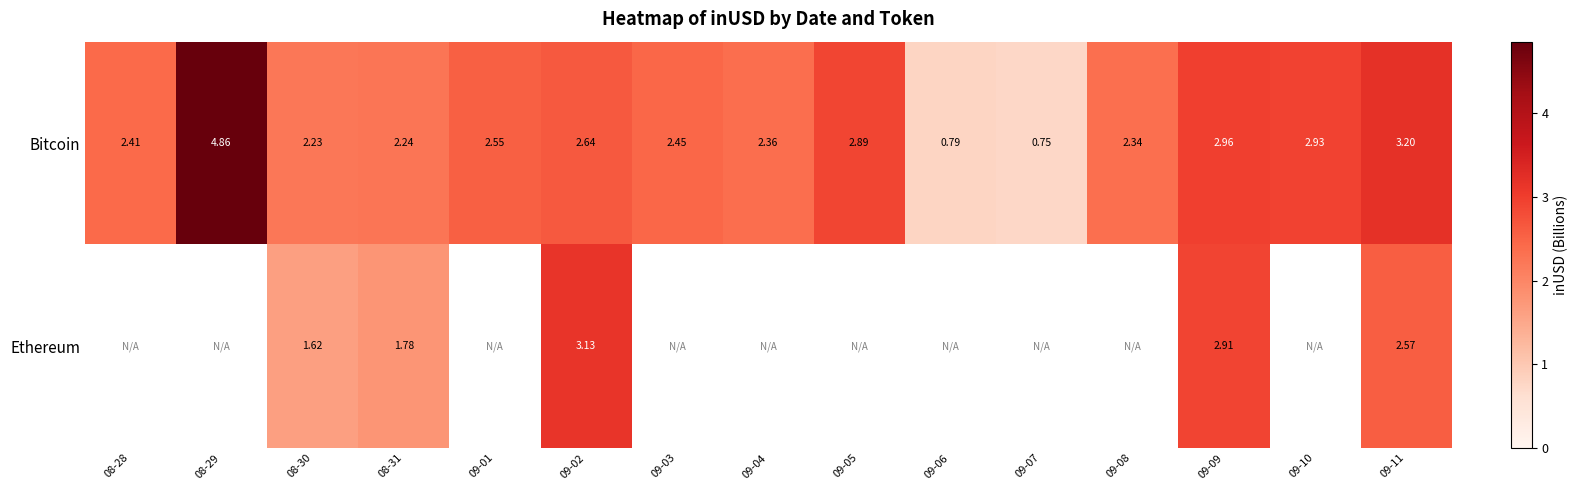

At 09-02, list the series in order from smallest to largest.

Bitcoin, Ethereum